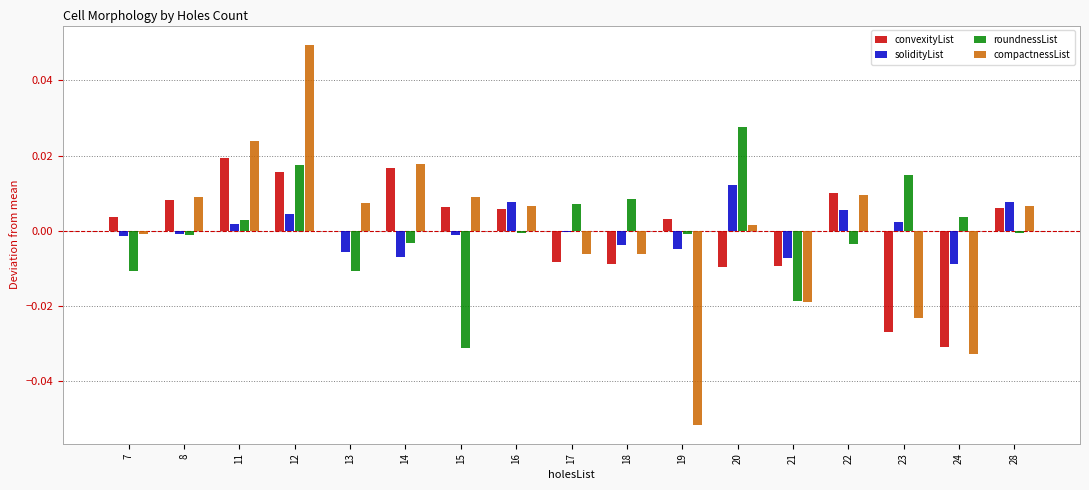

The value of roundnessList at 15 is -0.0. True or false?

True